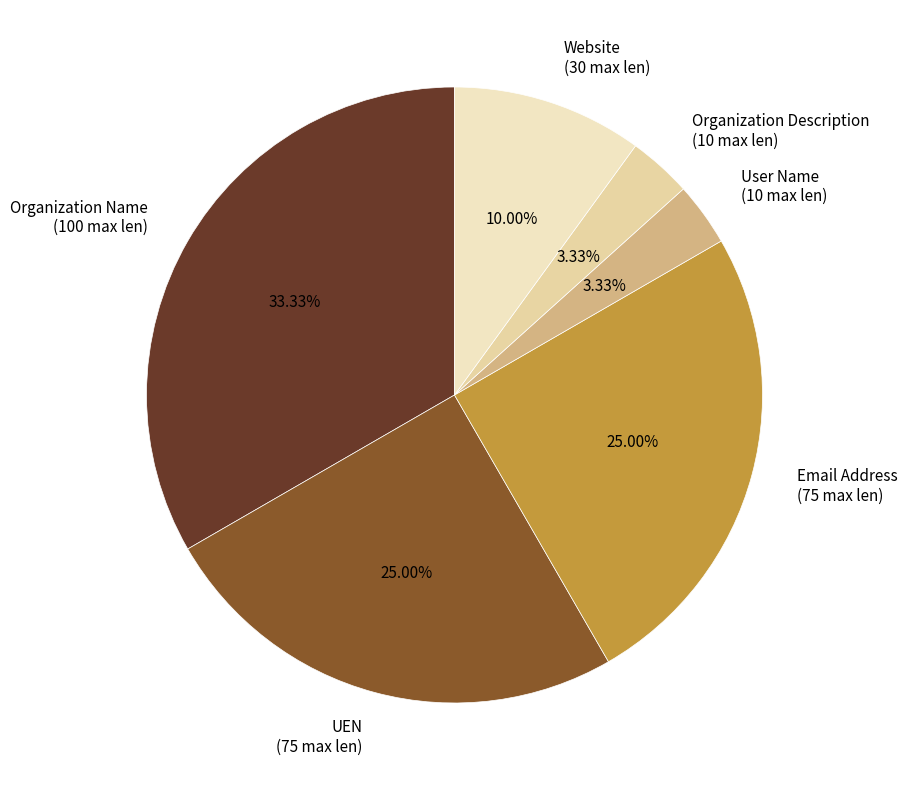

To the nearest percent, what is the difference between the largest and smallest slice percentages?

30%